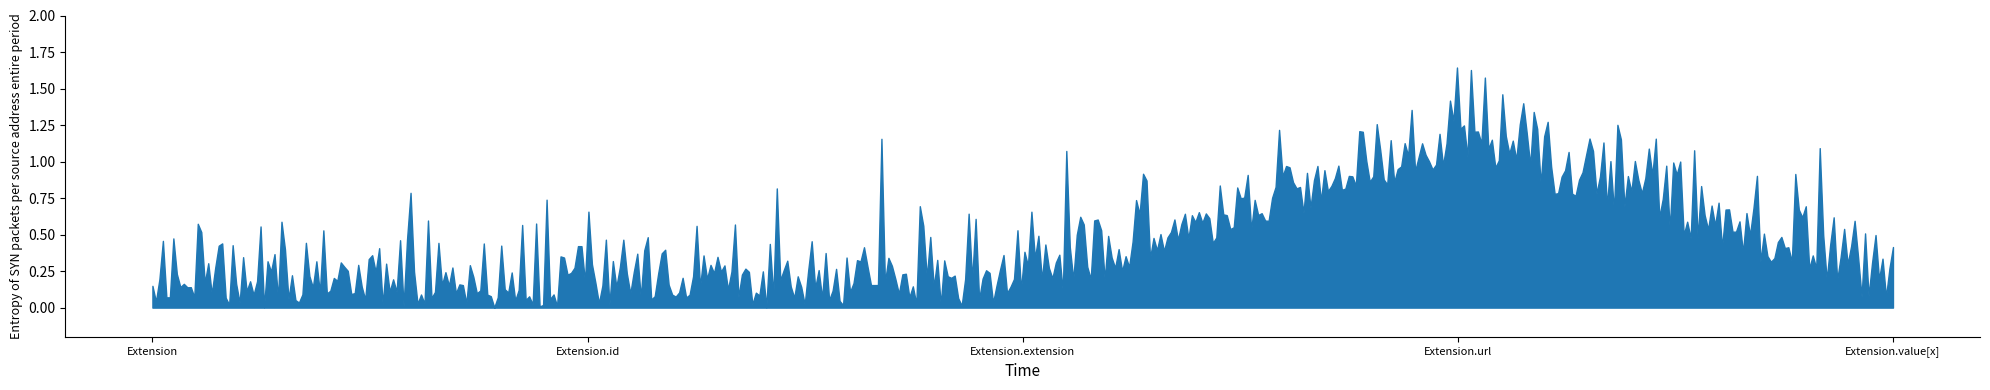

Count the number of data series in this chart.

1